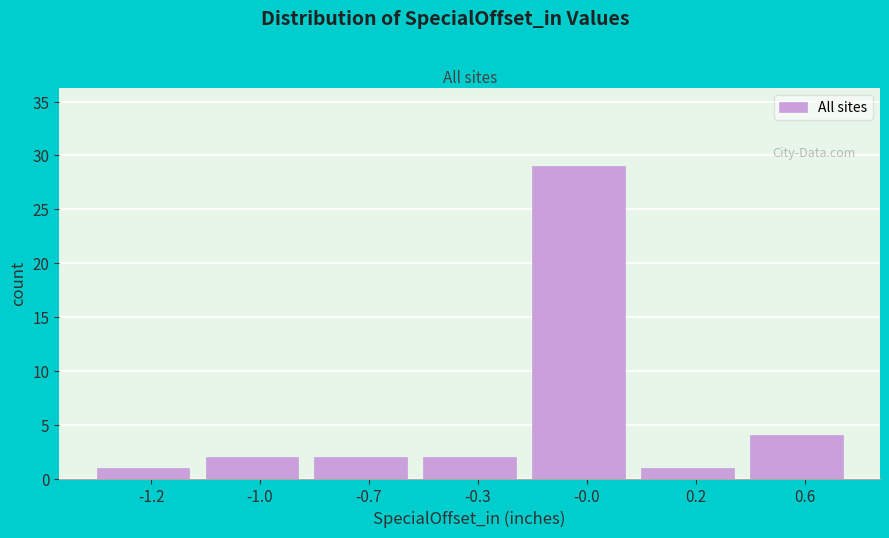

Reading left to right, list all the values displayed in this chart.

-1.2=1	-1.0=2	-0.7=2	-0.3=2	-0.0=29	0.2=1	0.6=4